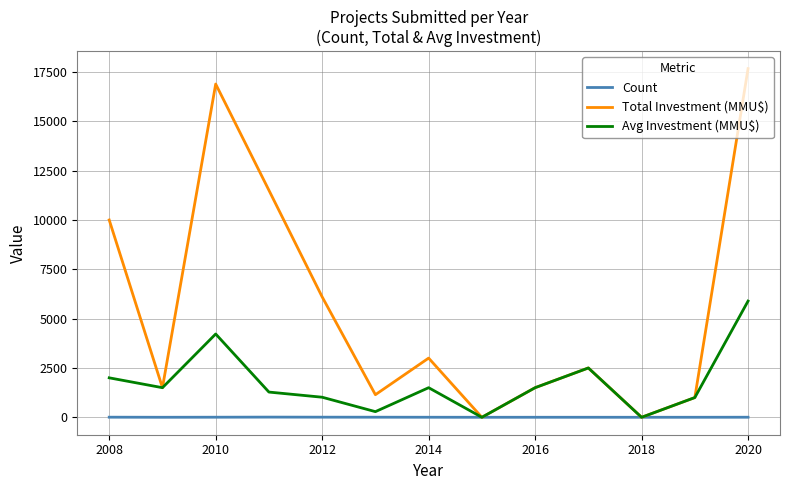

Which series has the largest total across all categories?

Total Investment (MMU$)